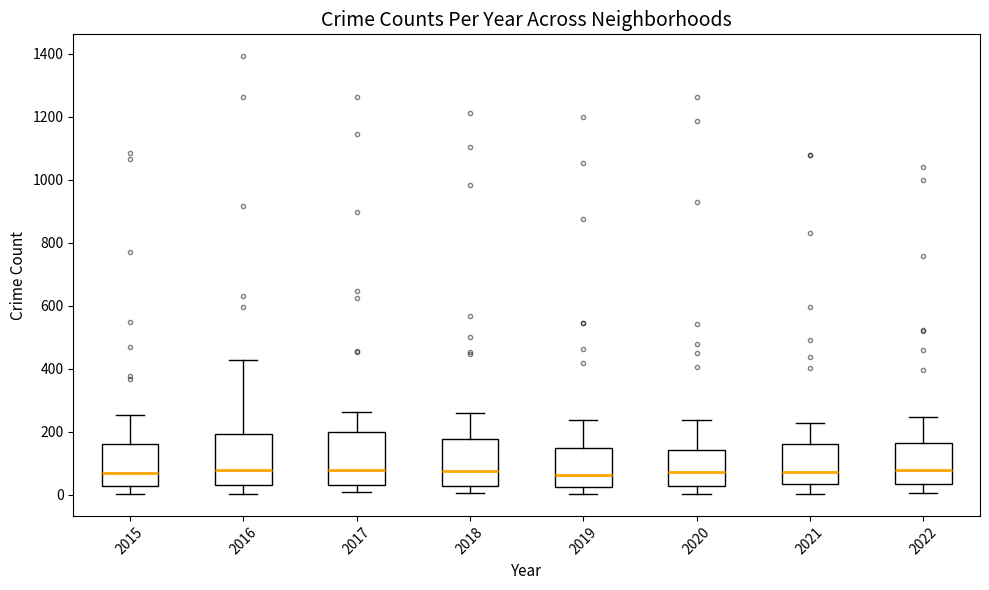

Where does the upper whisker of the box at x = 2021 end on the y-axis? The values are not printed on the chart, so give them approximately, as read against the axis.

220